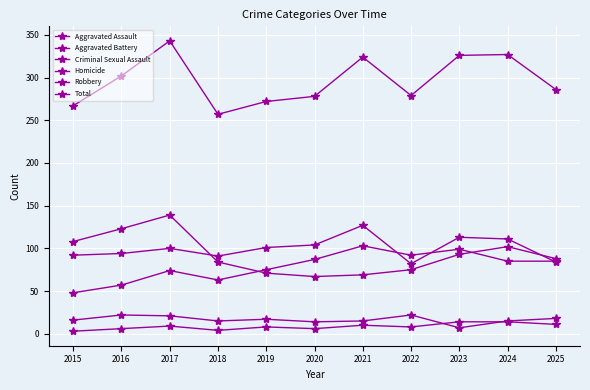

At 2019, list the series in order from smallest to largest.

Homicide, Criminal Sexual Assault, Robbery, Aggravated Assault, Aggravated Battery, Total